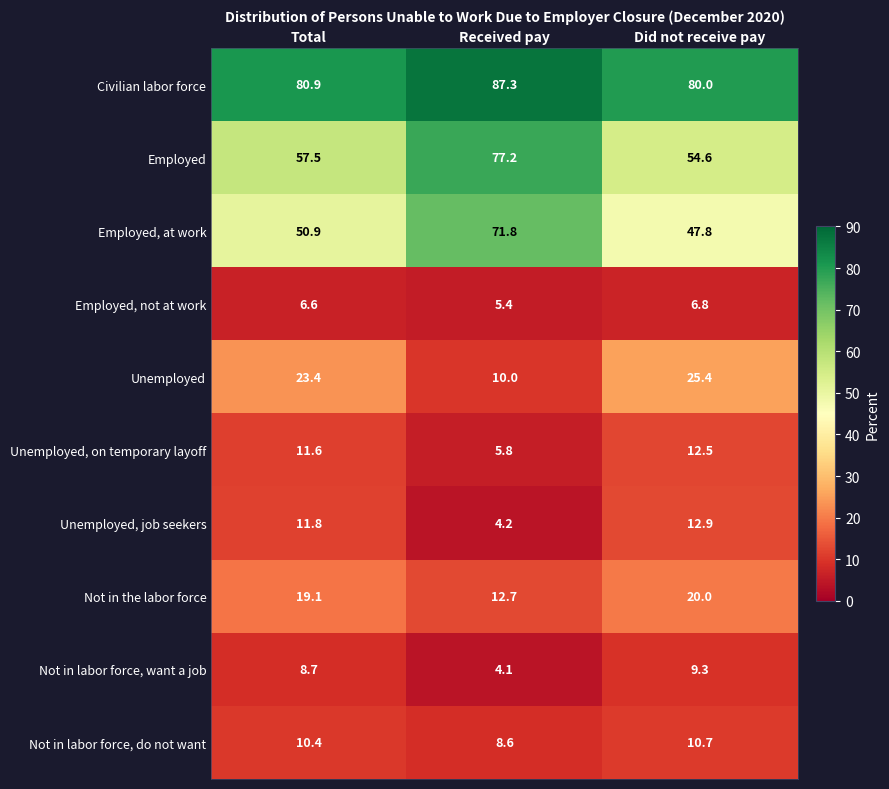

How many series are shown in this chart?

10